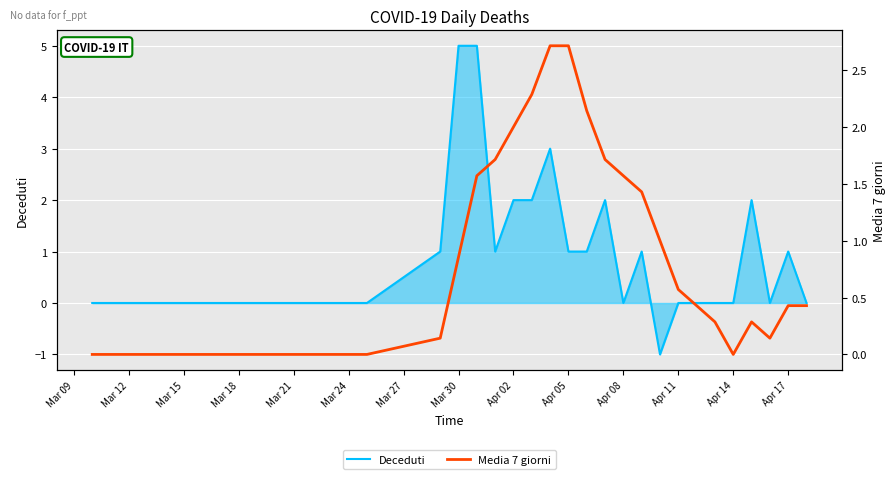

What is the minimum value shown in the chart?

-1.0